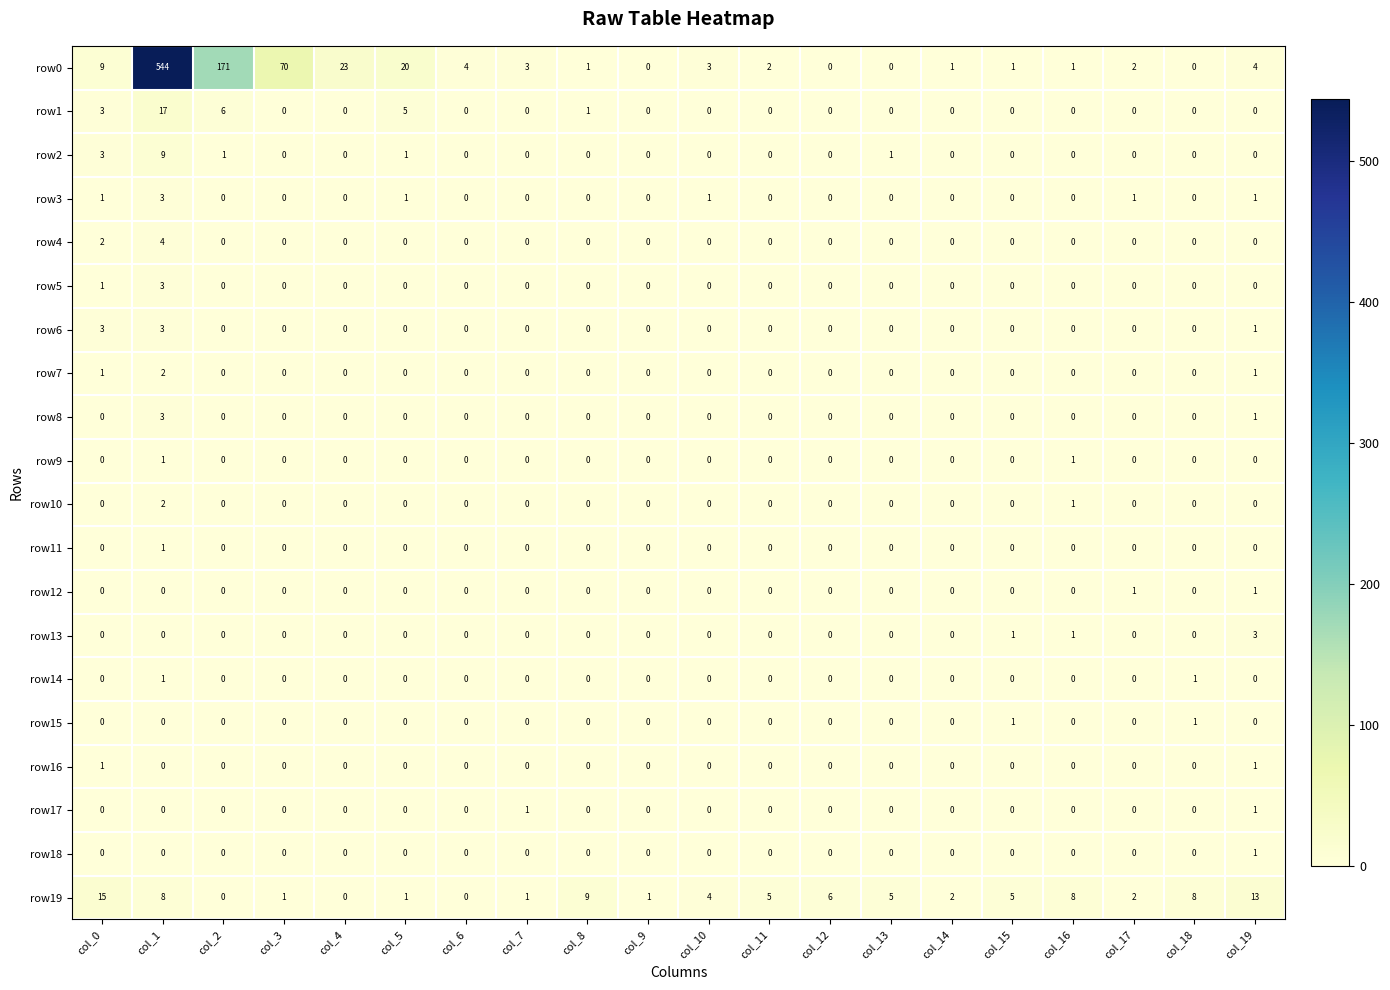

The value of row3 at col_19 is 0. True or false?

False